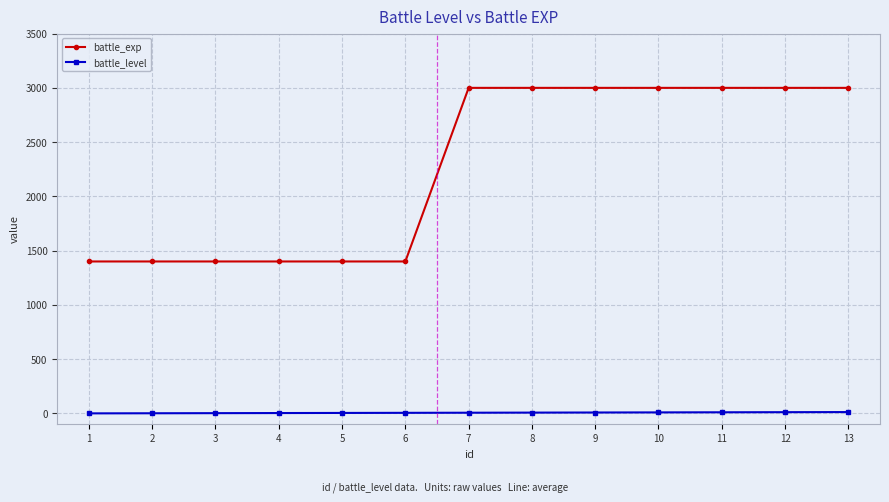

Is it true that battle_exp equals 2026 at 2?

False